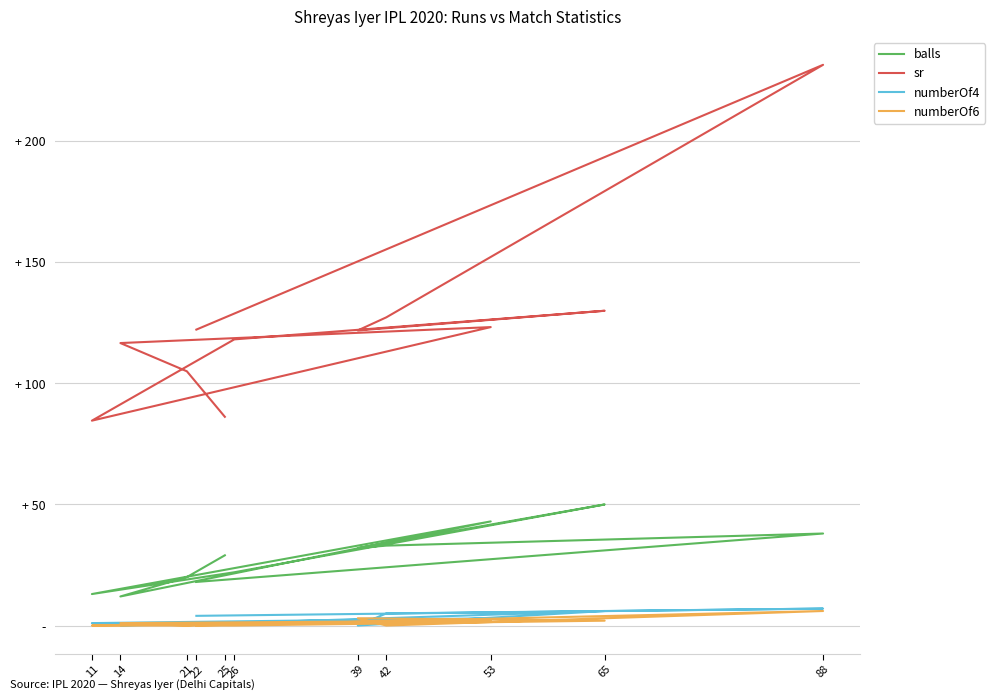

What is the difference between the maximum and second lowest values in the sr series?

145.4